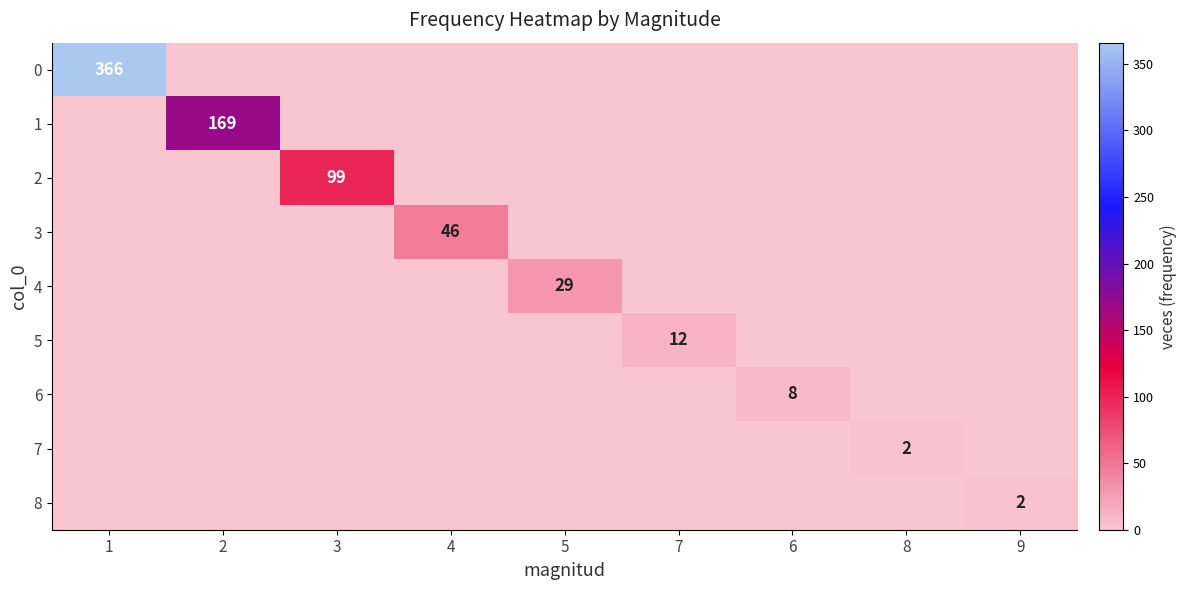

The 7 series shows 0 at 9. True or false?

True